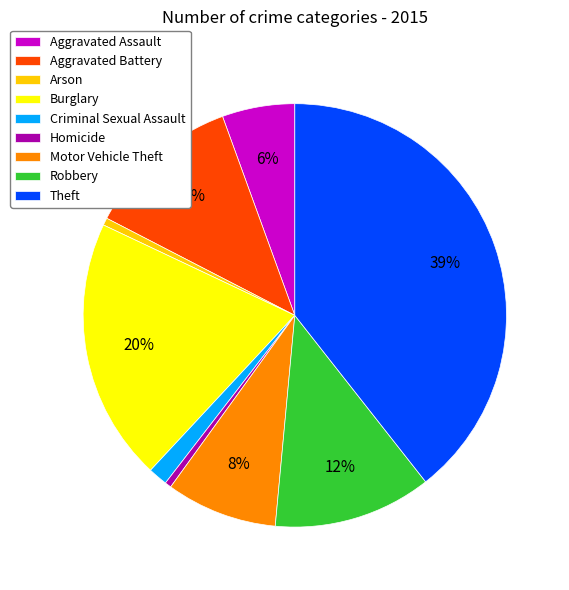

To the nearest percent, what is the difference between the largest and smallest slice percentages?

39%